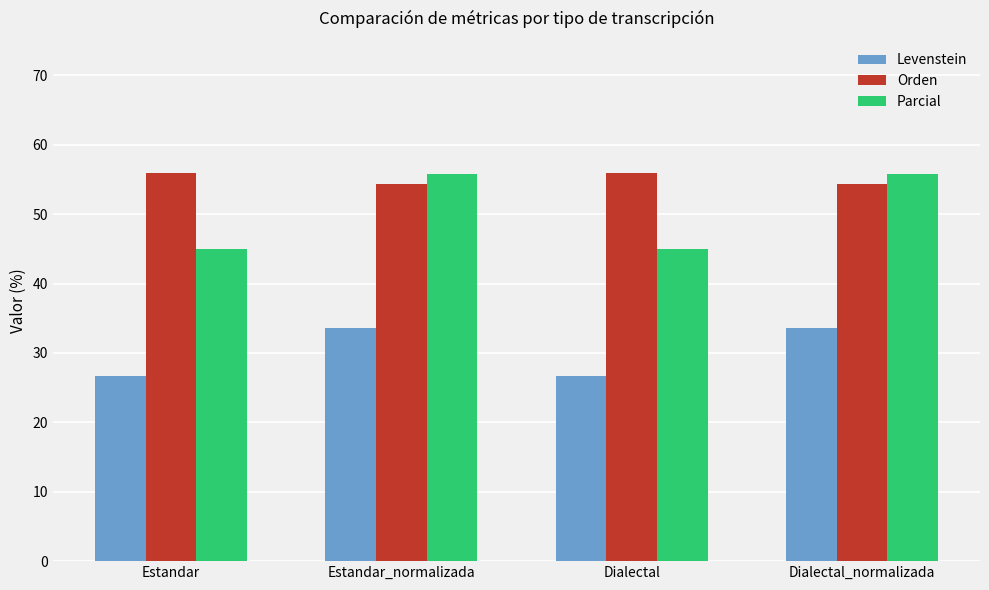

True or false: Parcial has a value of 38.7 at Dialectal_normalizada.

False